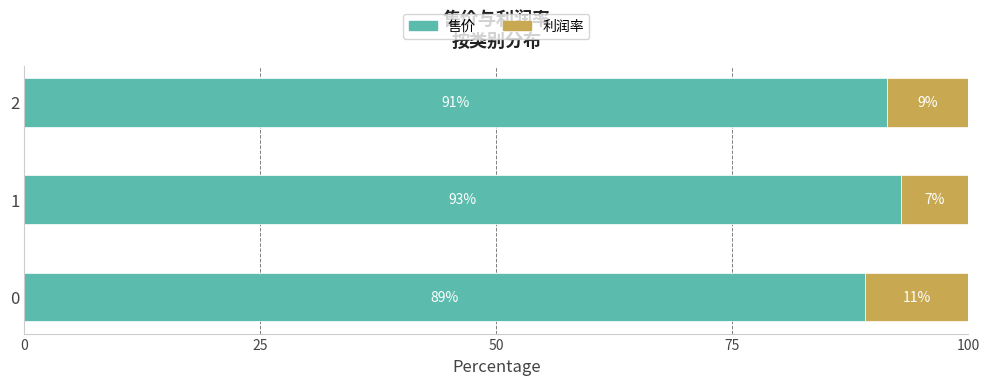

What is the total value across all series at 1?

100.0